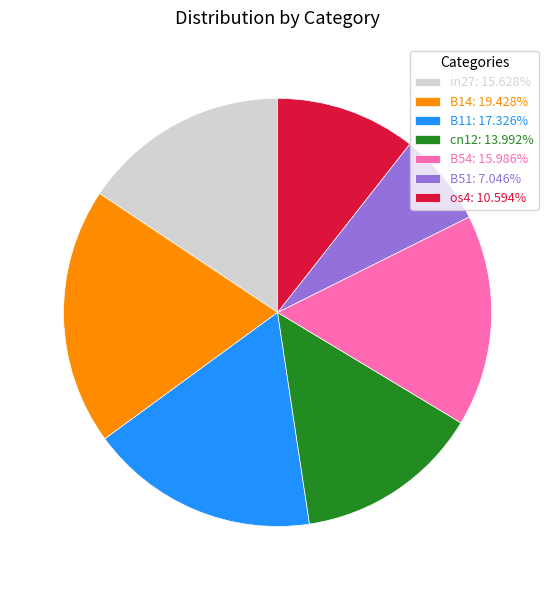

Does B51 account for over 50% of the chart?

No